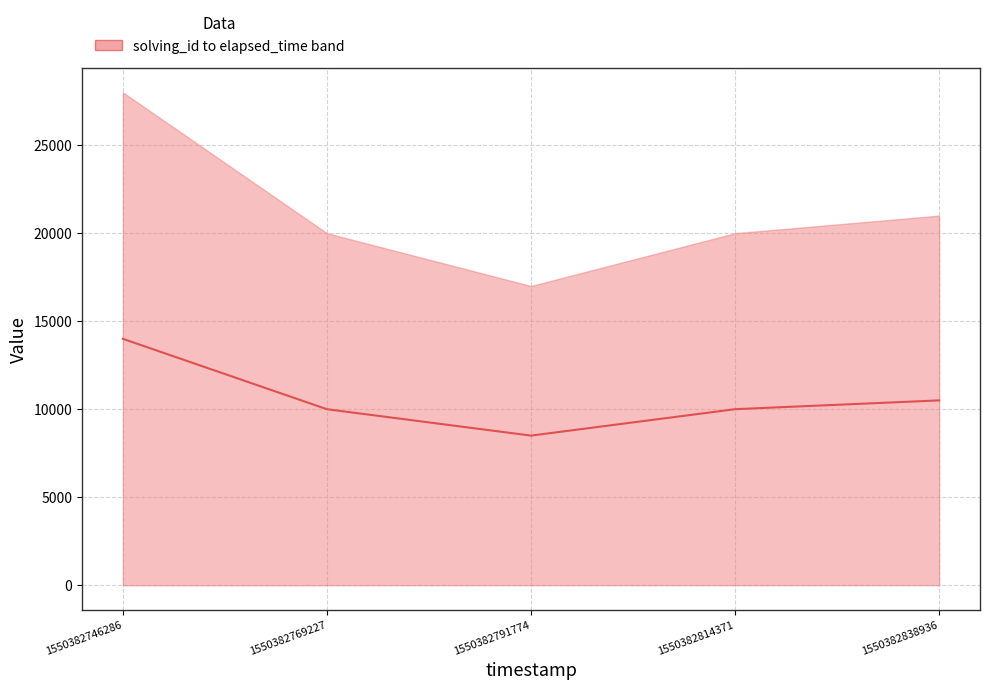

What is the value of the 5th point from the left?

10502.5